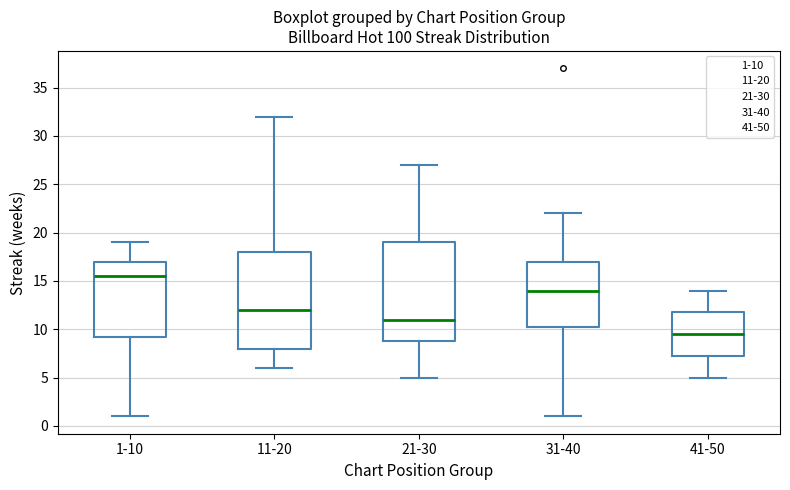

Where is the upper edge of the box for 1-10 on the y-axis? The values are not printed on the chart, so give them approximately, as read against the axis.

17.0